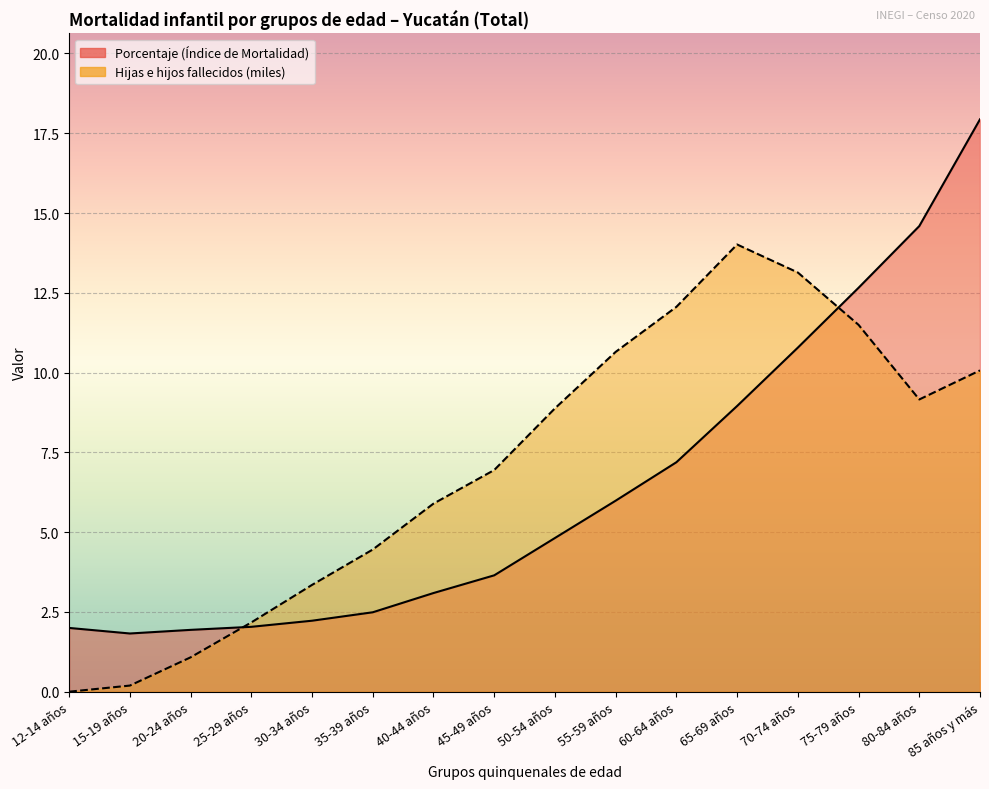

What is the value of the Porcentaje (Índice de Mortalidad) point at the 13th from the left?

10.8